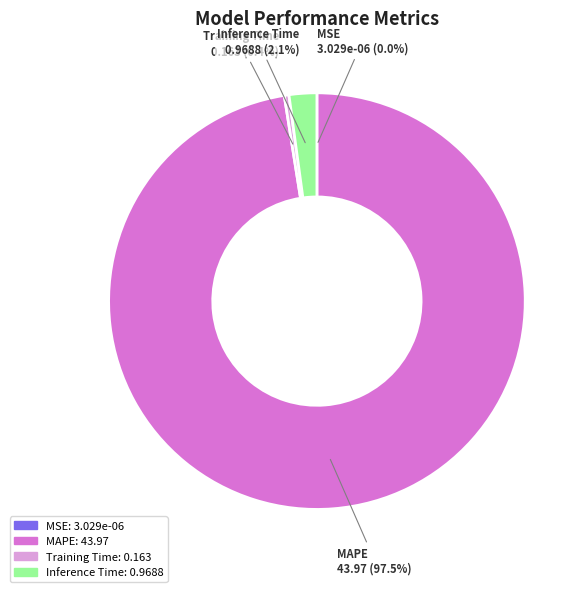

Between Inference Time and Training Time, which is larger?

Inference Time